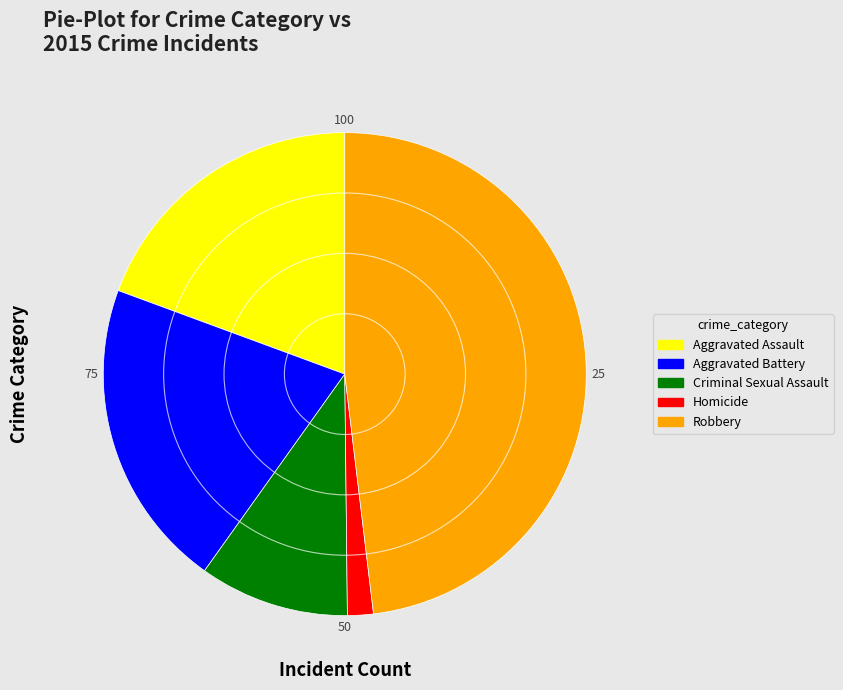

Do Homicide and Aggravated Assault together represent more than half of the pie?

No